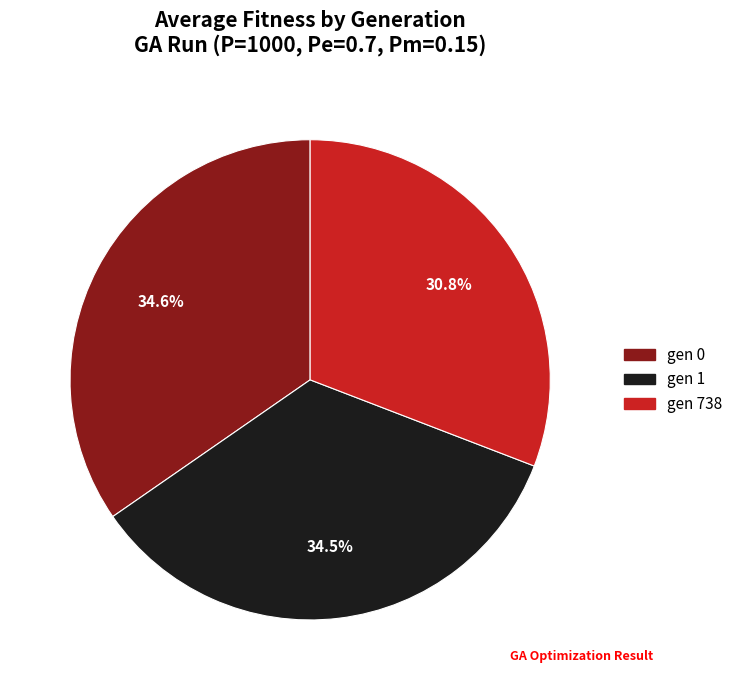

To the nearest percent, what percentage of the pie is gen 0?

35%